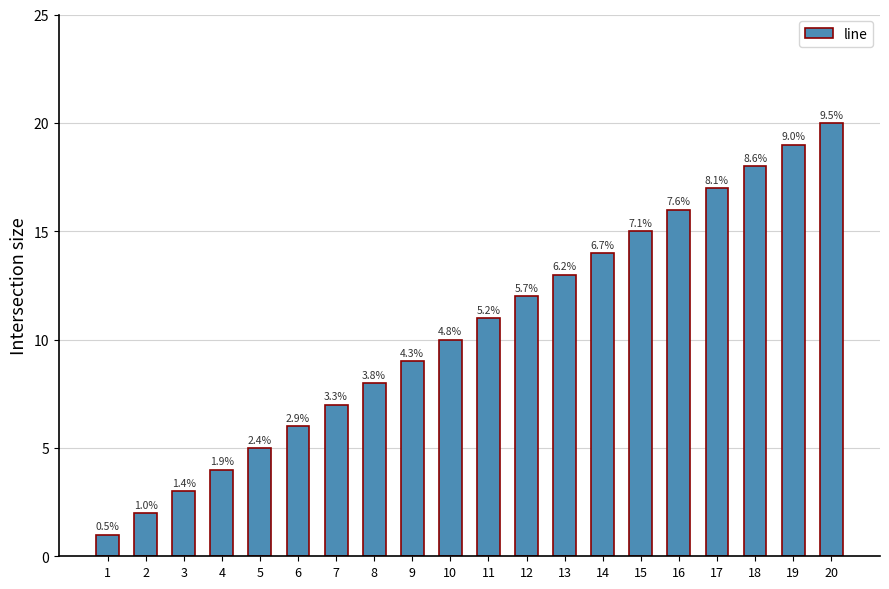

List the labels in order of value, largest first.

20, 19, 18, 17, 16, 15, 14, 13, 12, 11, 10, 9, 8, 7, 6, 5, 4, 3, 2, 1